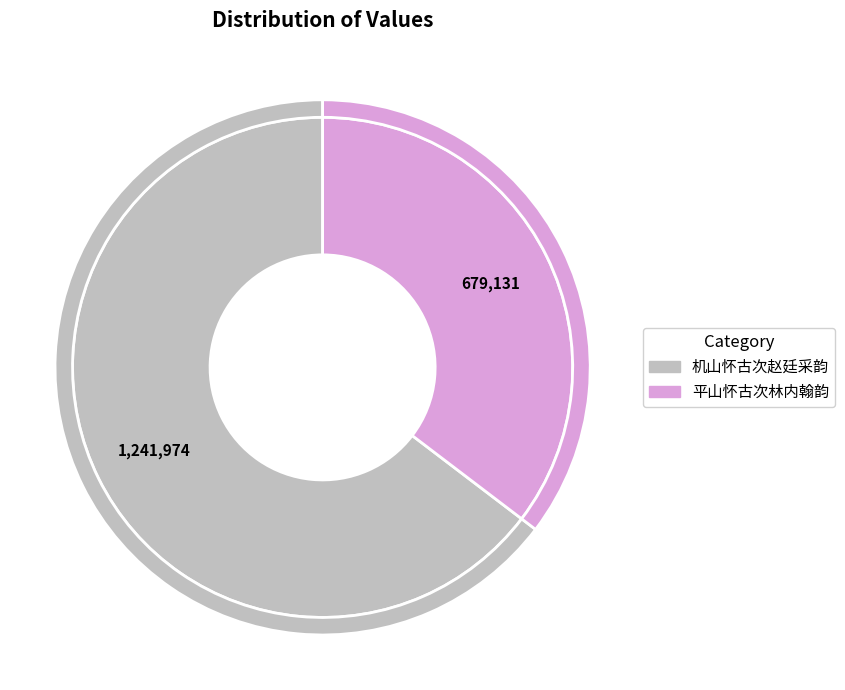

Is it true that 机山怀古次赵廷采韵 is 56% of the pie?

False